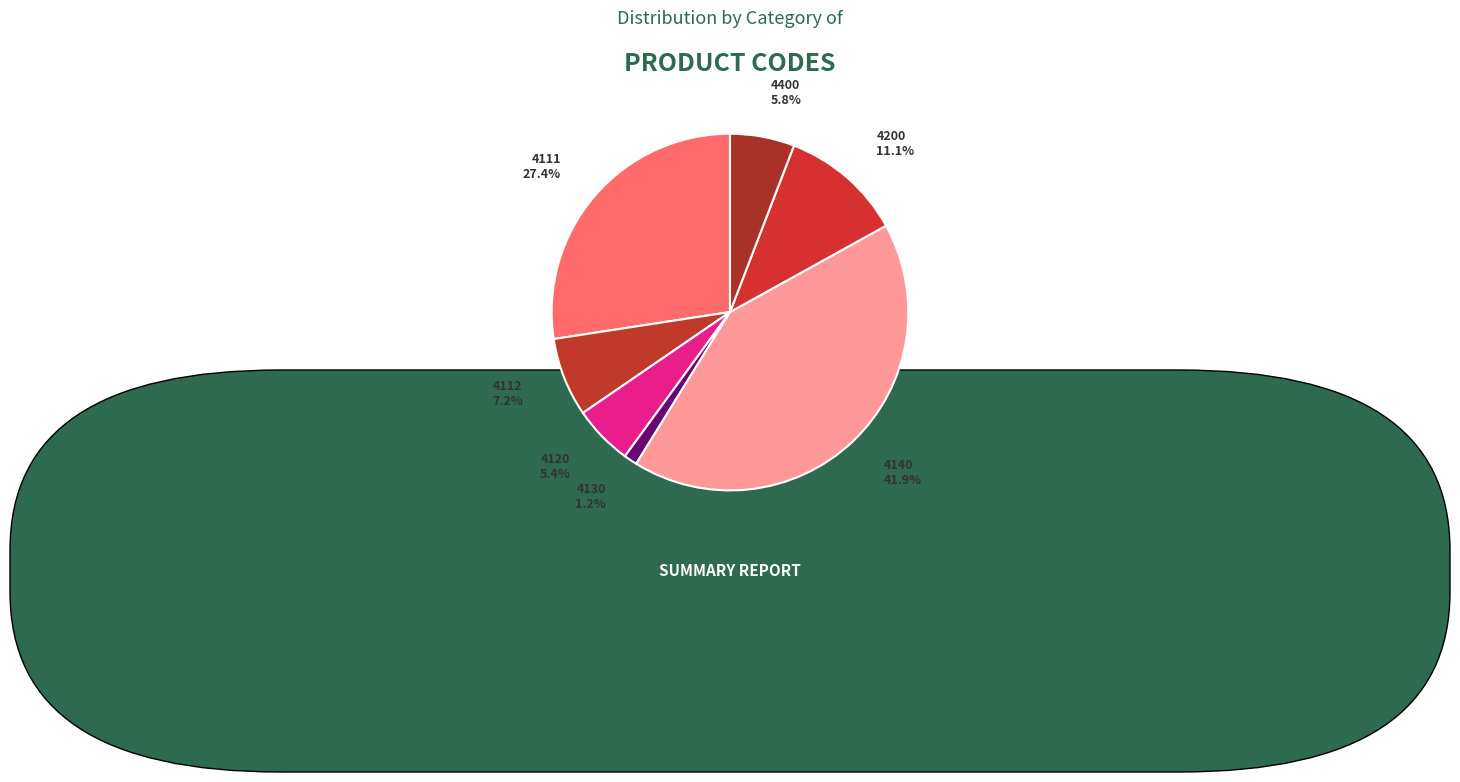

To the nearest percent, what is the difference between the largest and smallest slice percentages?

41%